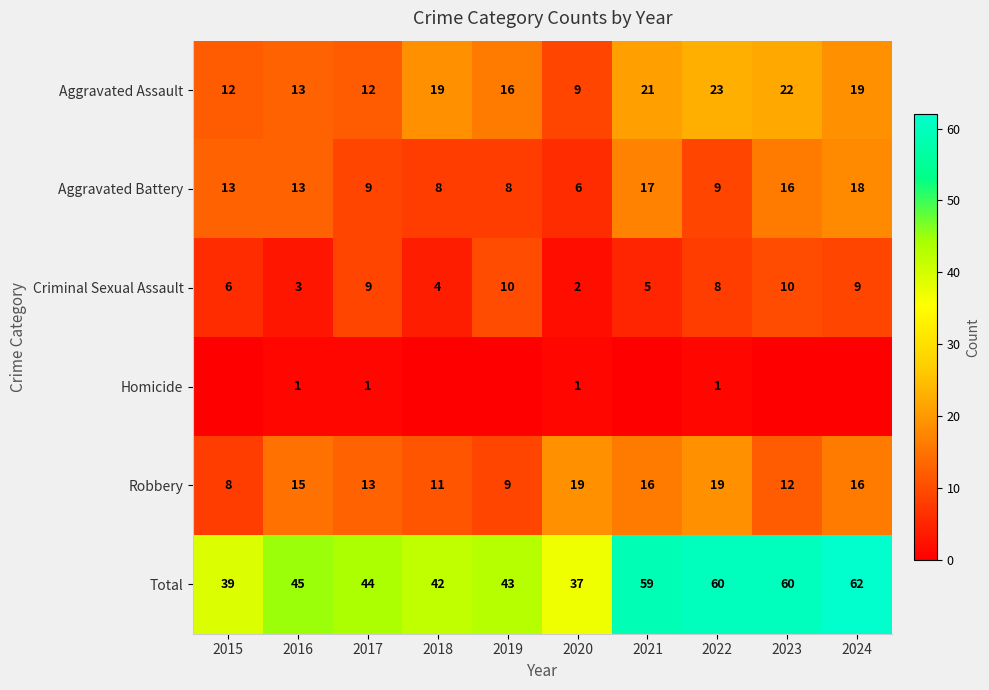

True or false: Total has a value of 60 at 2016.

False